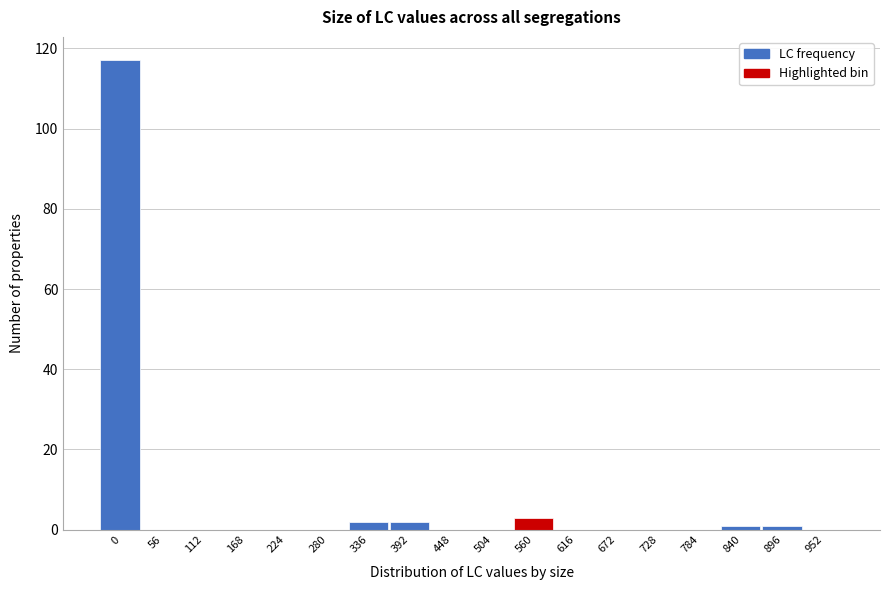

Reading right to left, list all the values displayed in this chart.

952=0	896=1	840=1	784=0	728=0	672=0	616=0	560=3	504=0	448=0	392=2	336=2	280=0	224=0	168=0	112=0	56=0	0=117